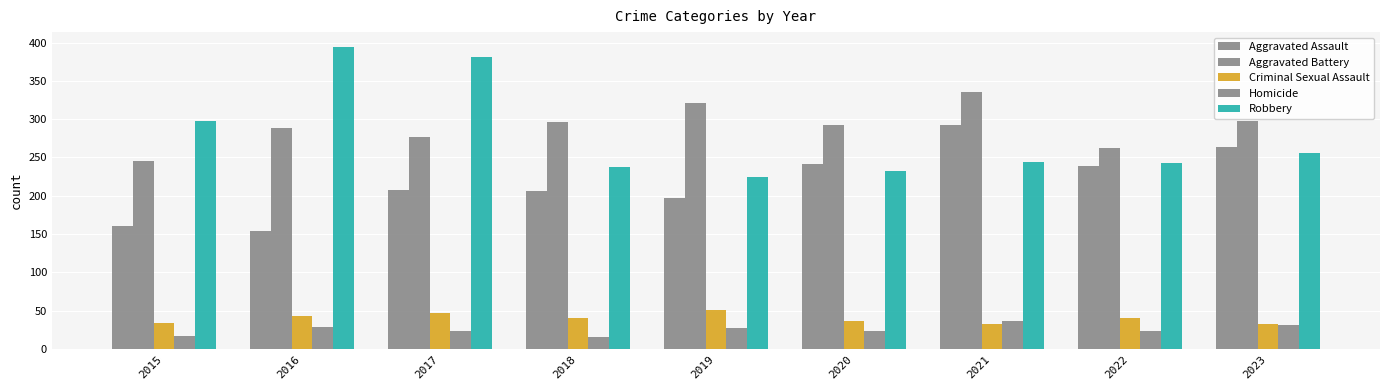

What is the value of the Homicide bar at the 6th from the left?

24